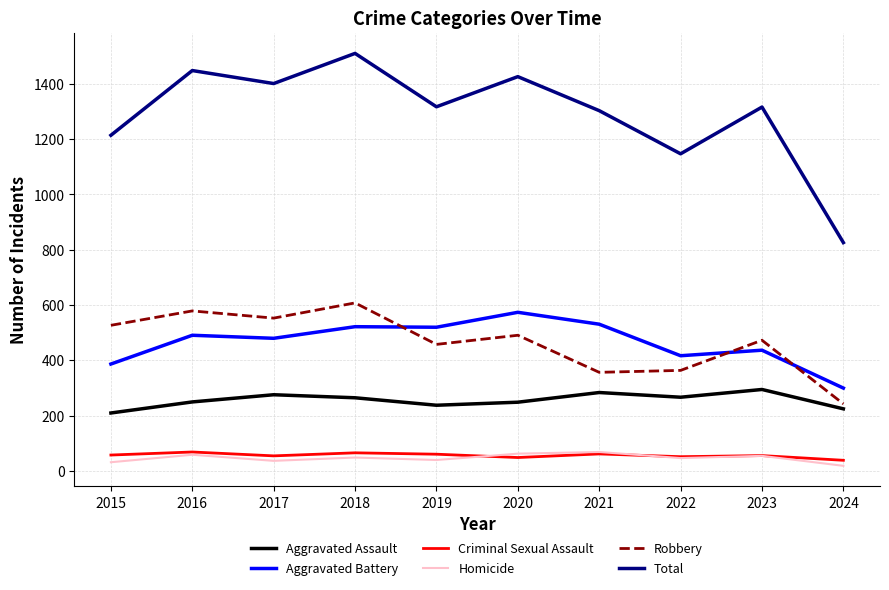

What is the average value of the Aggravated Battery series?

466